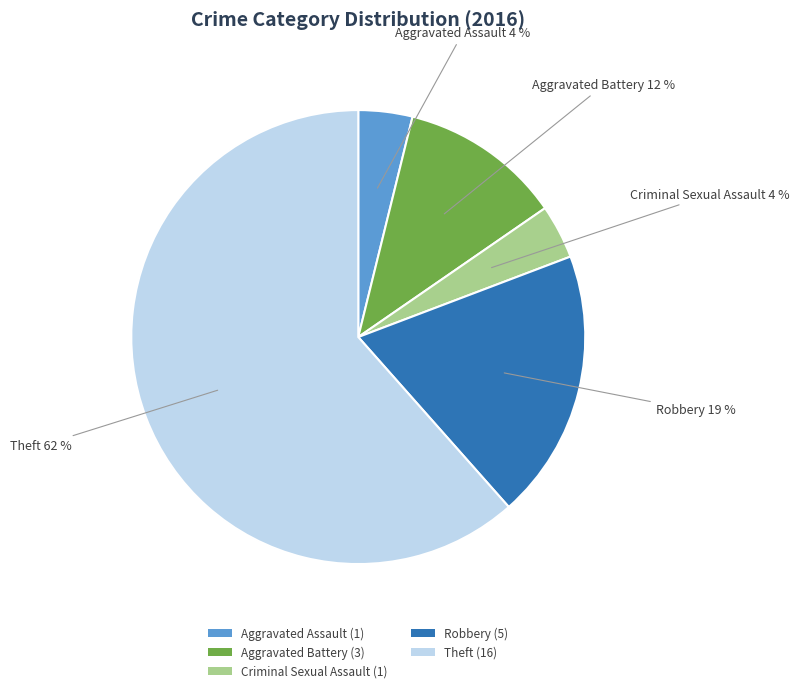

Is there any slice that represents more than half of the pie?

Yes